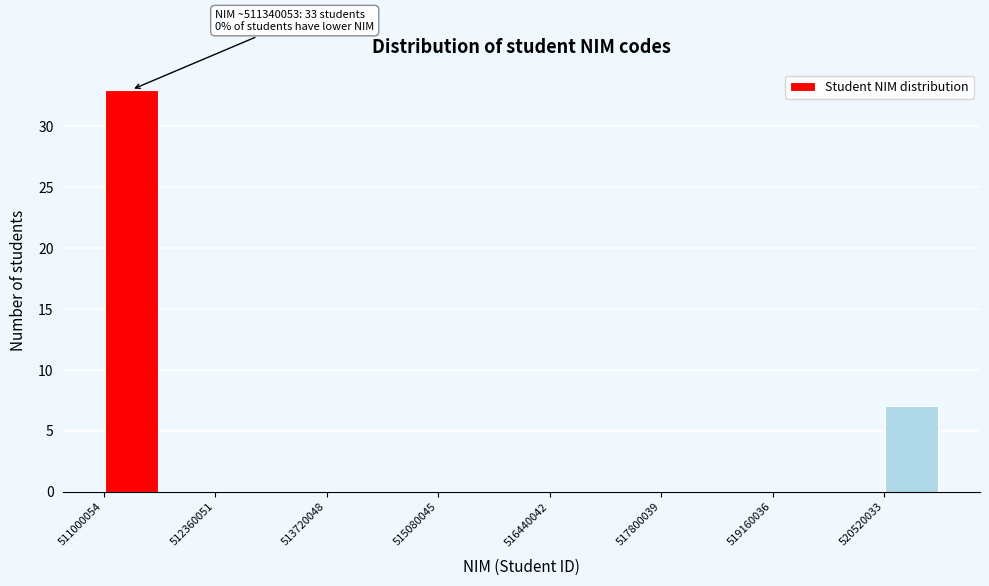

Around what value on the x-axis is the tallest bar? Give the approximate position of its centre, as read against the axis.

511400000